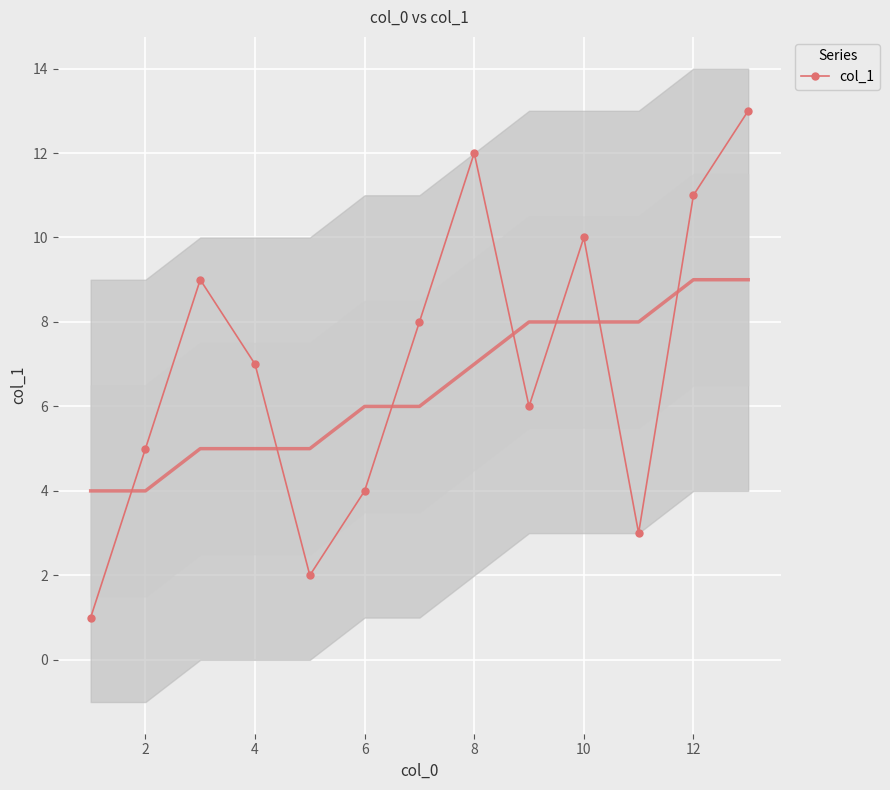

What is the sum of all values?

91